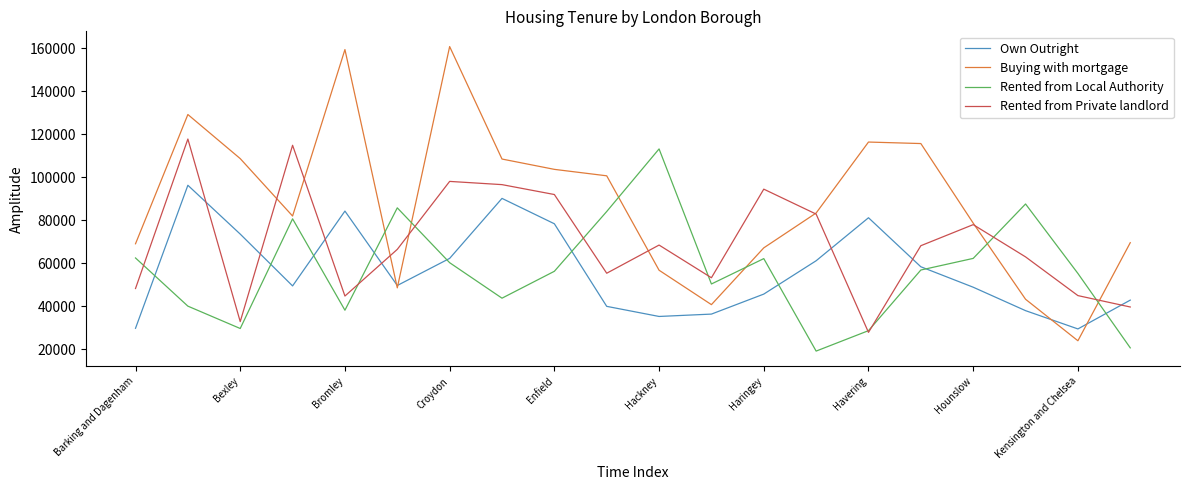

Which series has the largest range (max minus min)?

Buying with mortgage